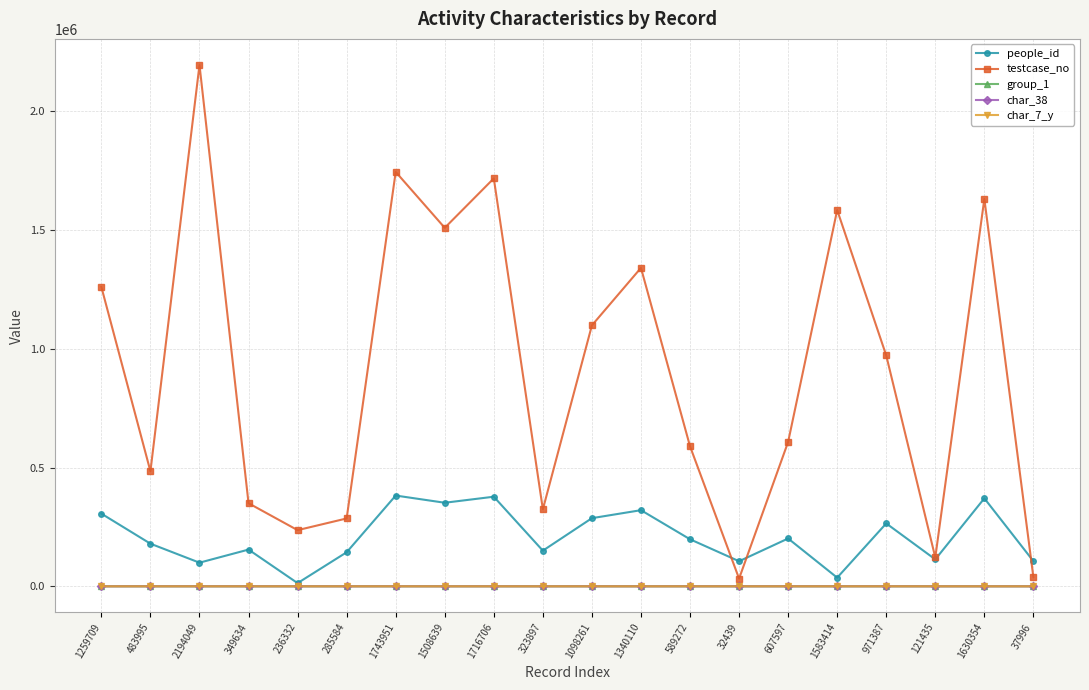

In people_id, how many points are lower than both neighbors (excluding endpoints)?

7